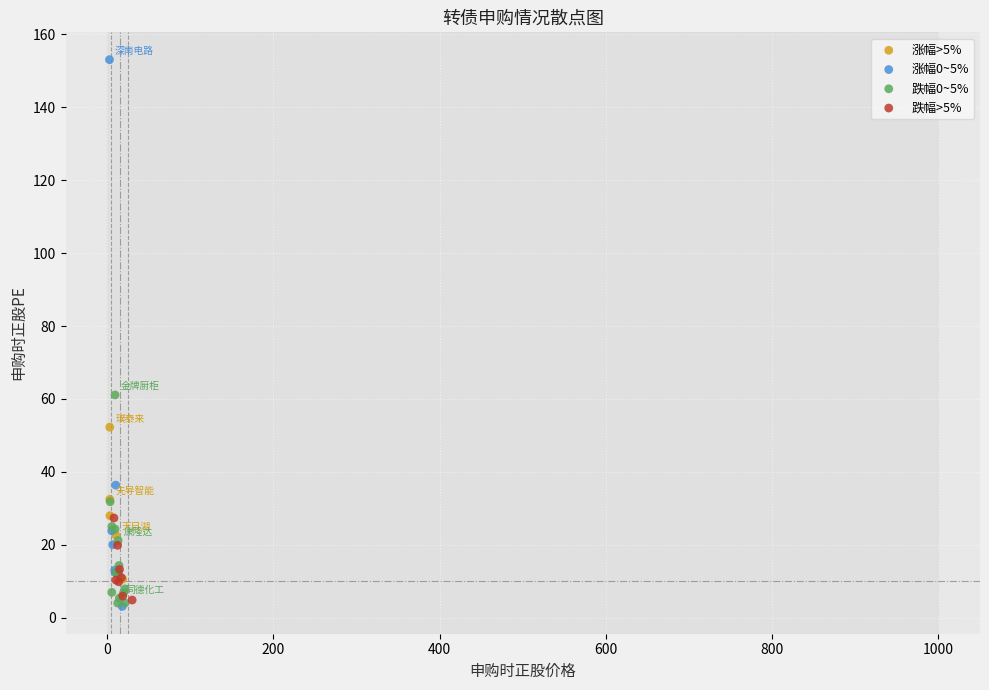

Which series contains the highest Y value?

涨幅0~5%